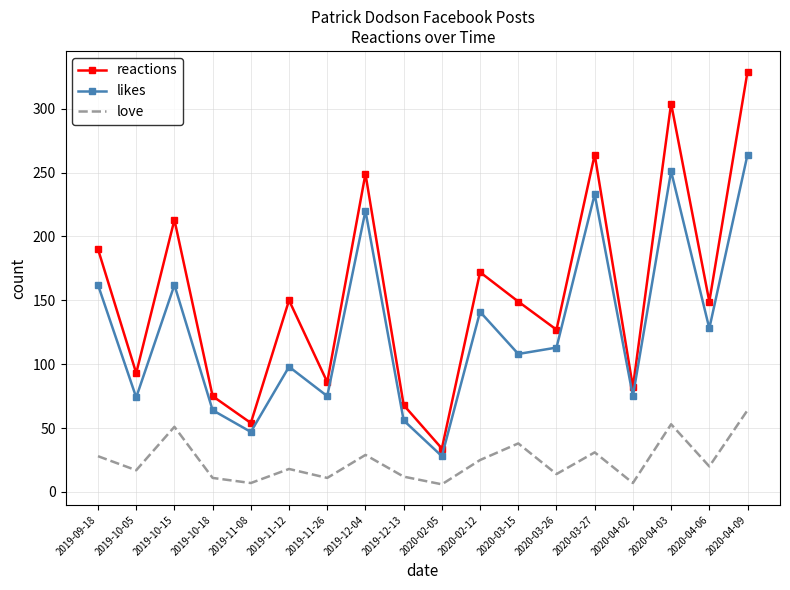

What is the total value across all series at 2019-10-05?

184